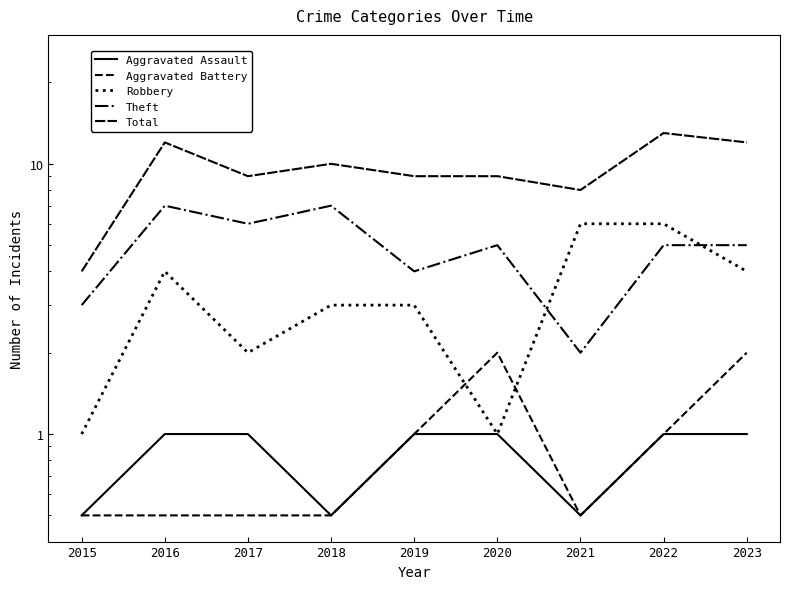

What is the spread (max minus min) of values at 2015?

3.5